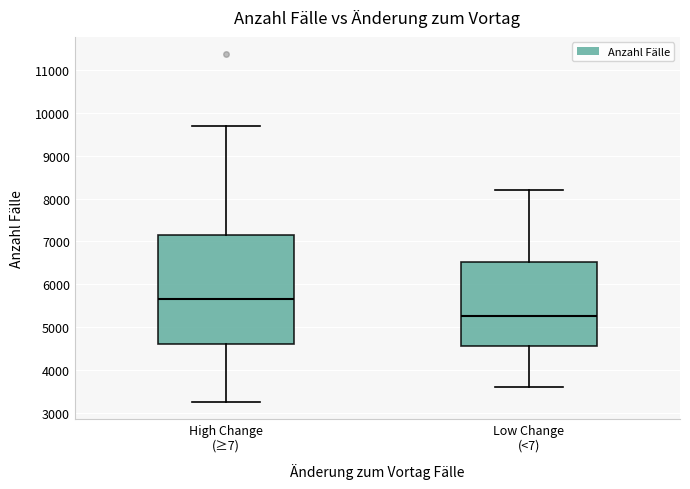

Where is the lower edge of the box for Low Change (<7) on the y-axis? The values are not printed on the chart, so give them approximately, as read against the axis.

4600